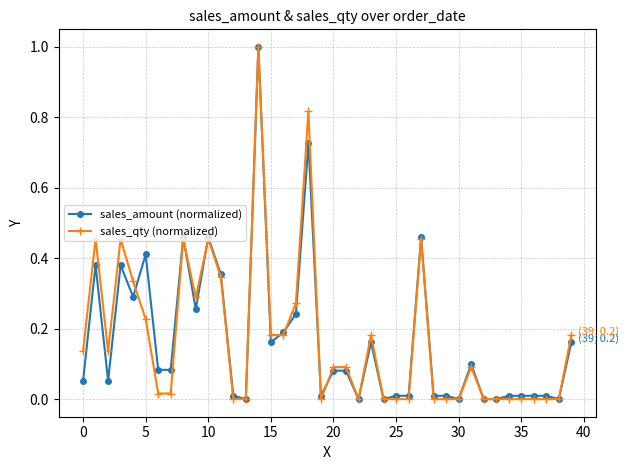

What is the maximum value shown in the chart?

1.0